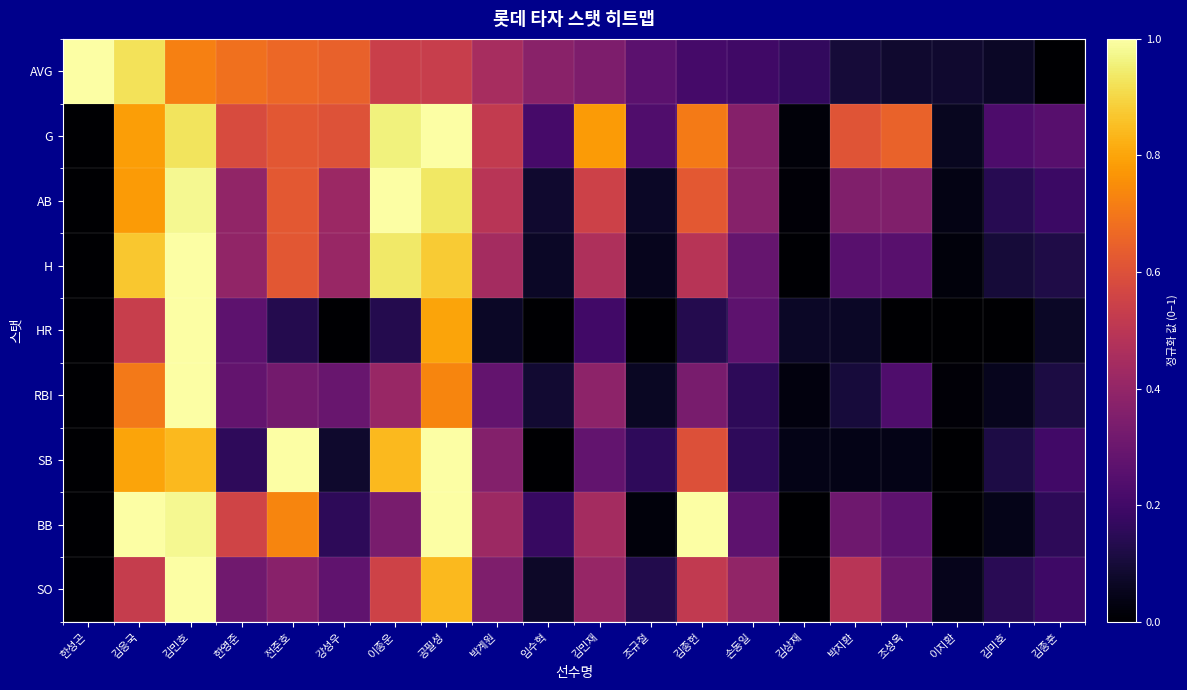

Which category has the highest value across all series?

한성곤